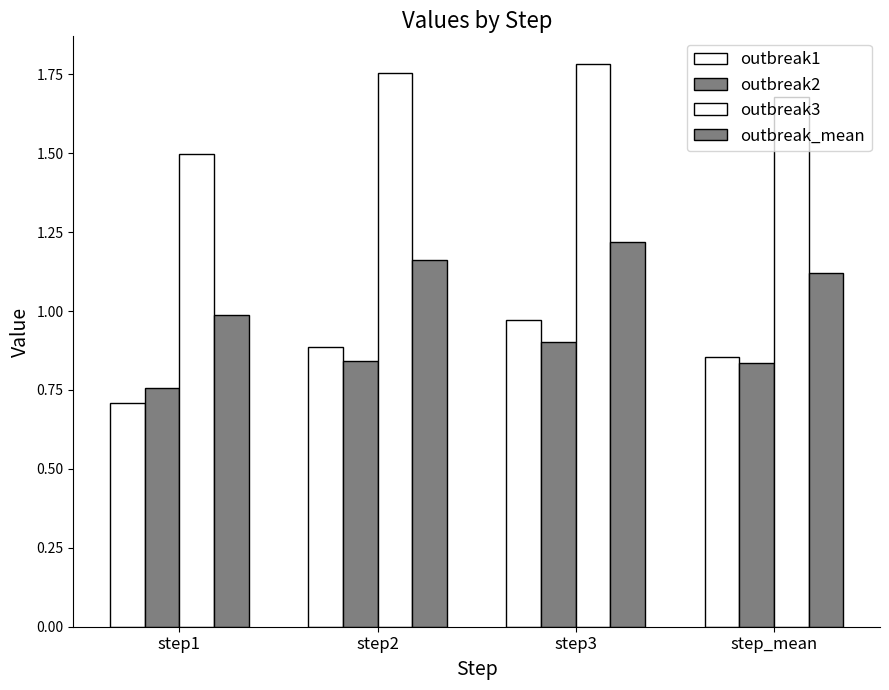

How many data points does each series have?

4